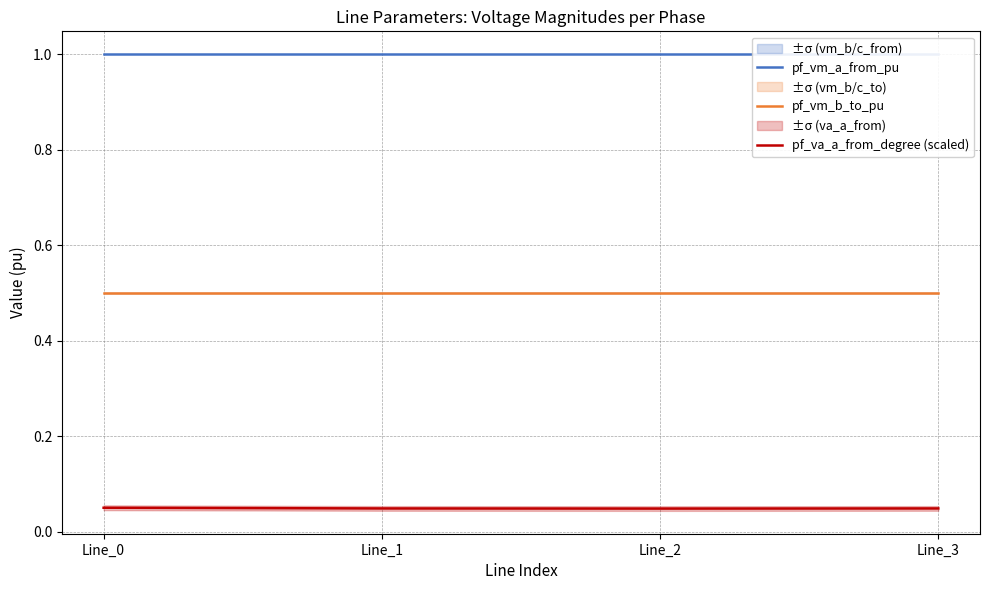

At which label does pf_va_a_from_degree (scaled) reach its peak?

Line_0